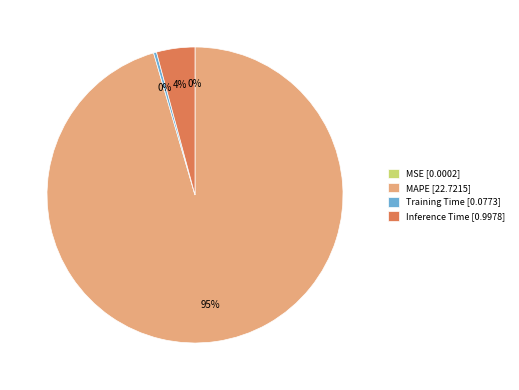

Is there any slice that represents more than half of the pie?

Yes